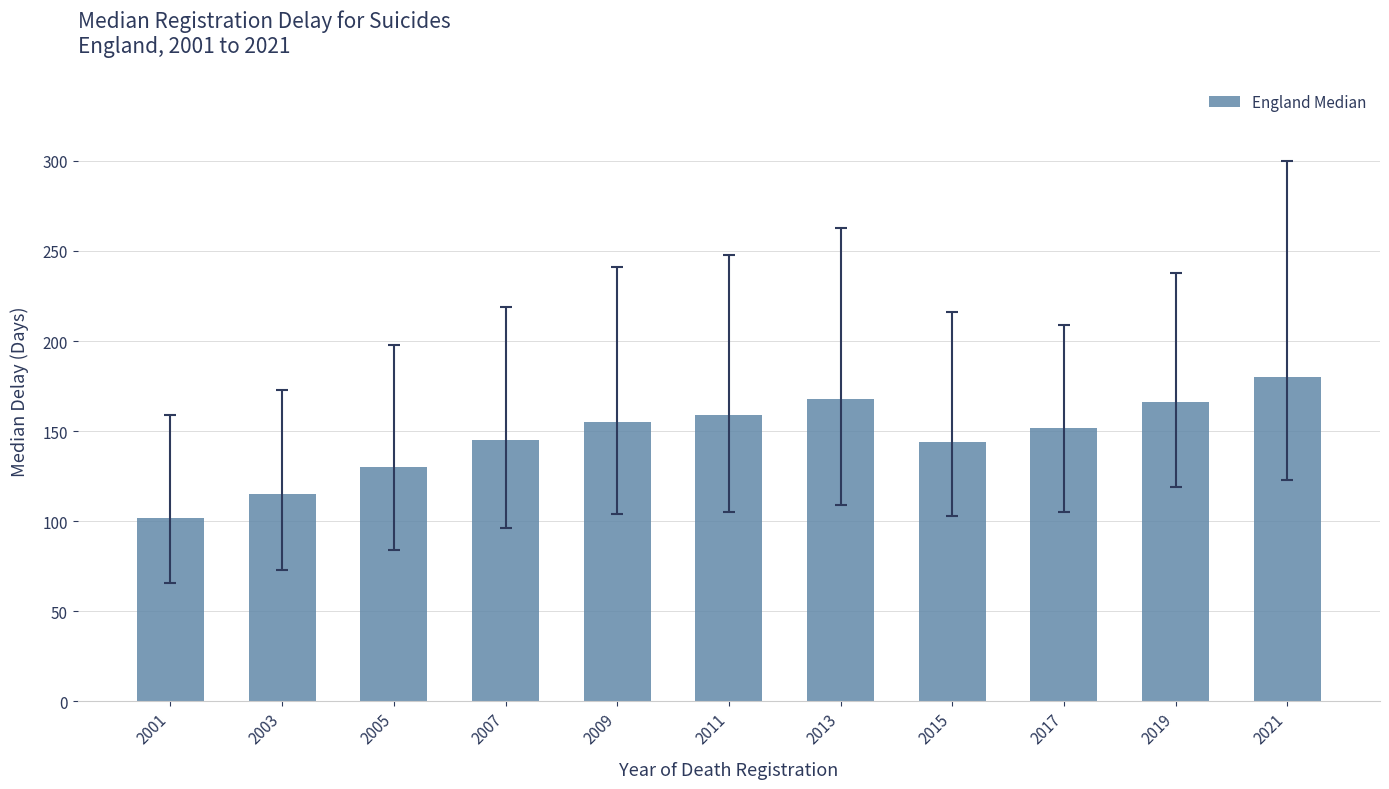

The value at 2019 is 234. True or false?

False